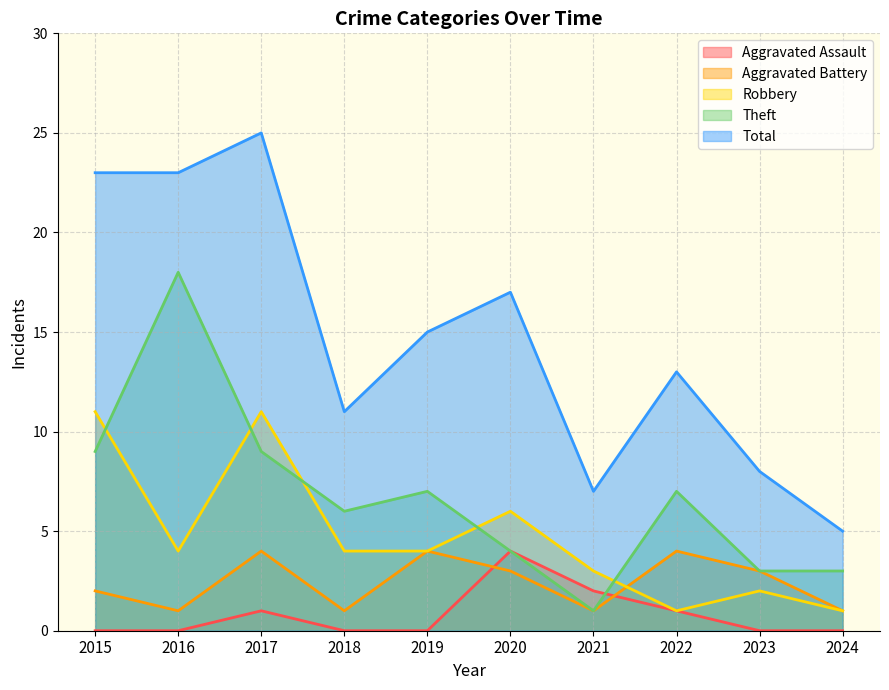

At which label does Aggravated Assault reach its peak?

2020